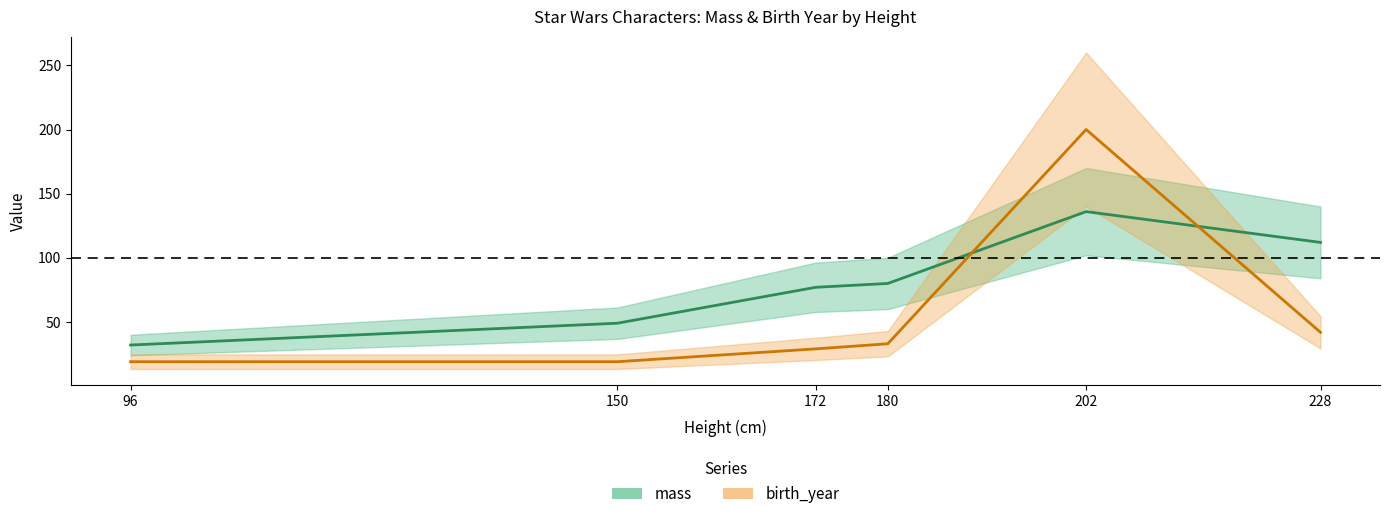

Is this an area chart (filled region under the line)?

No